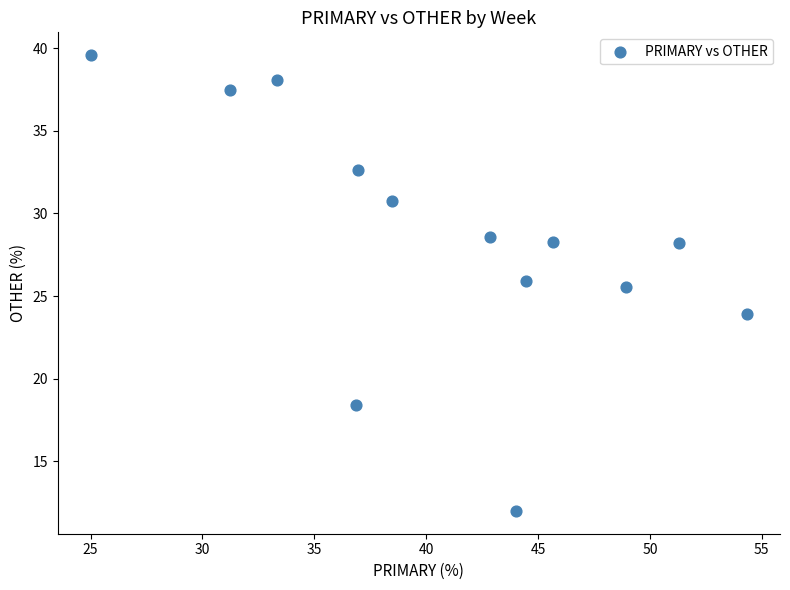

What Y value in the scatter plot is closest to 25?

25.5